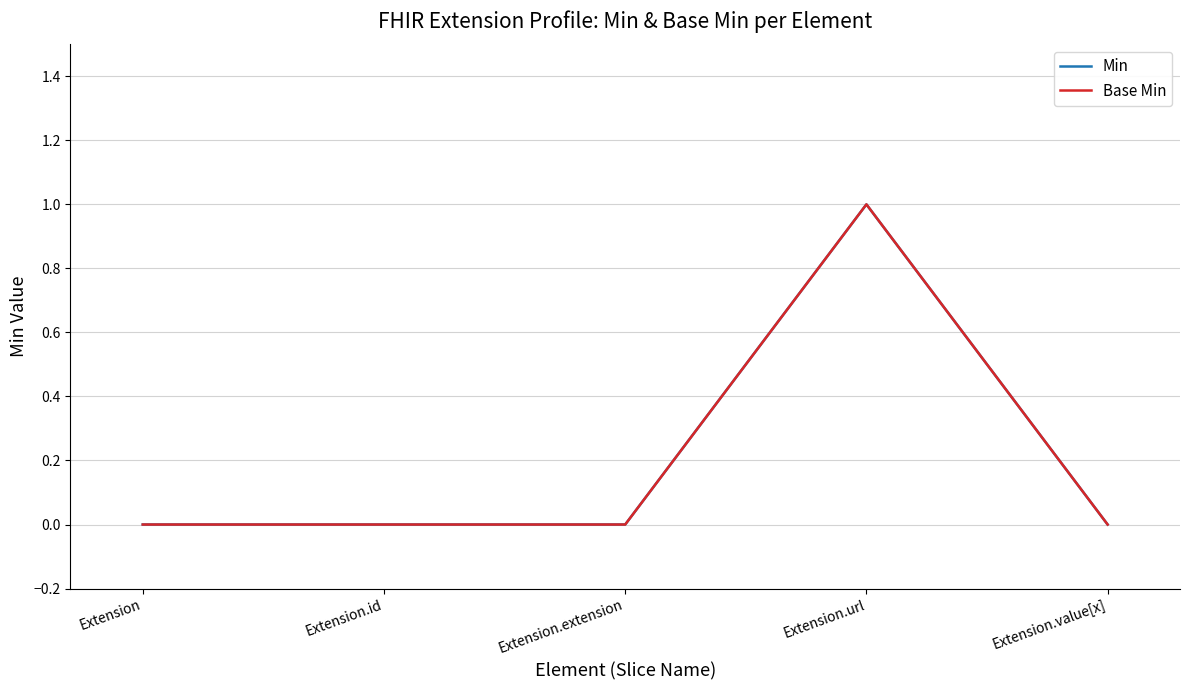

Where is the first local maximum for Min?

Extension.url